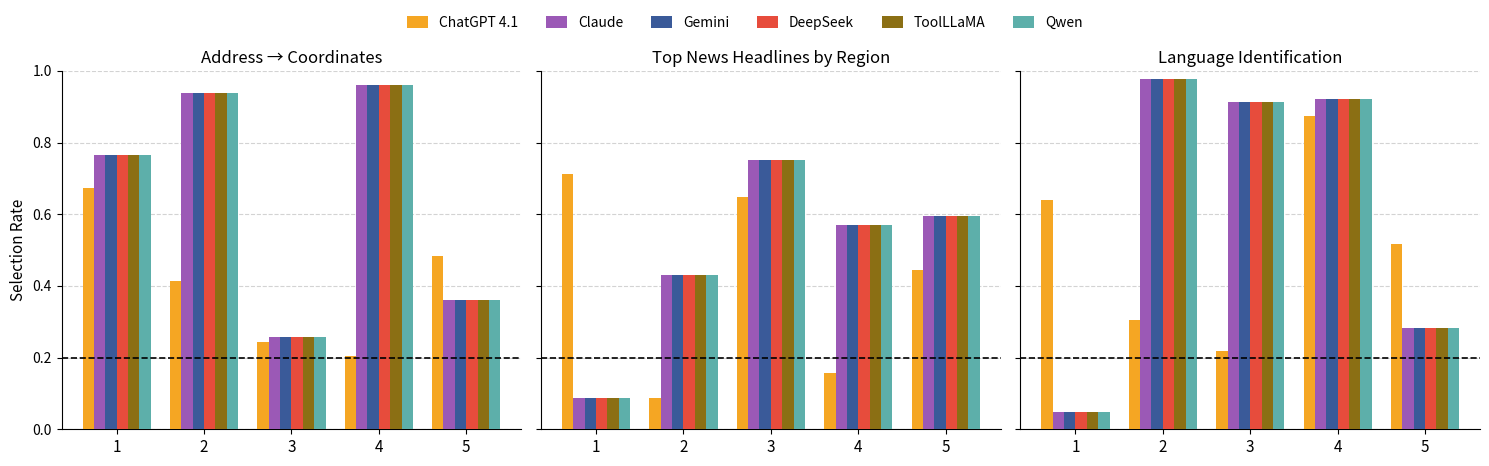

Is it true that DeepSeek equals 1.0 at 2?

True